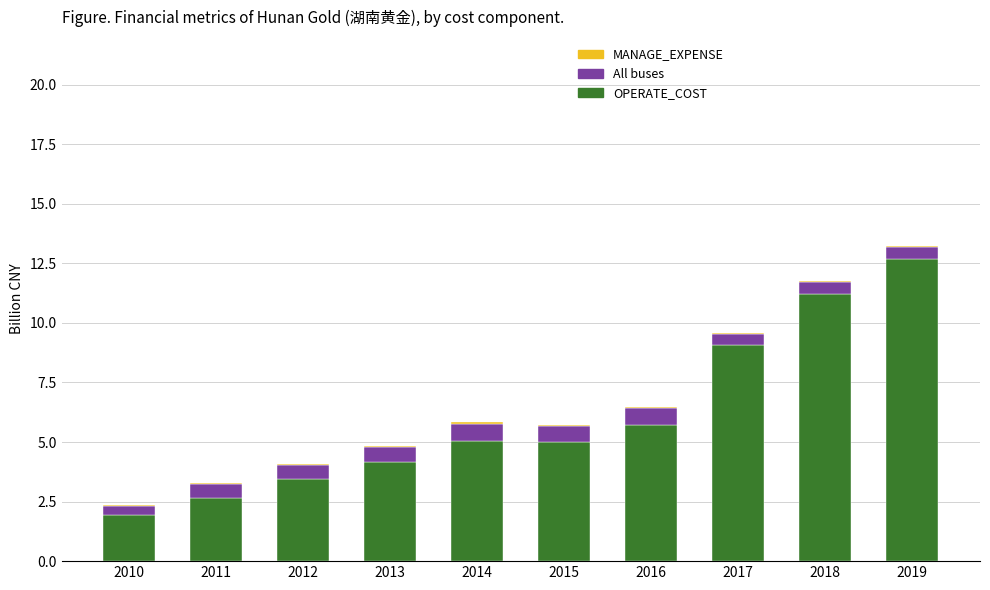

Where is OPERATE_COST nearest to the value 7?

2016